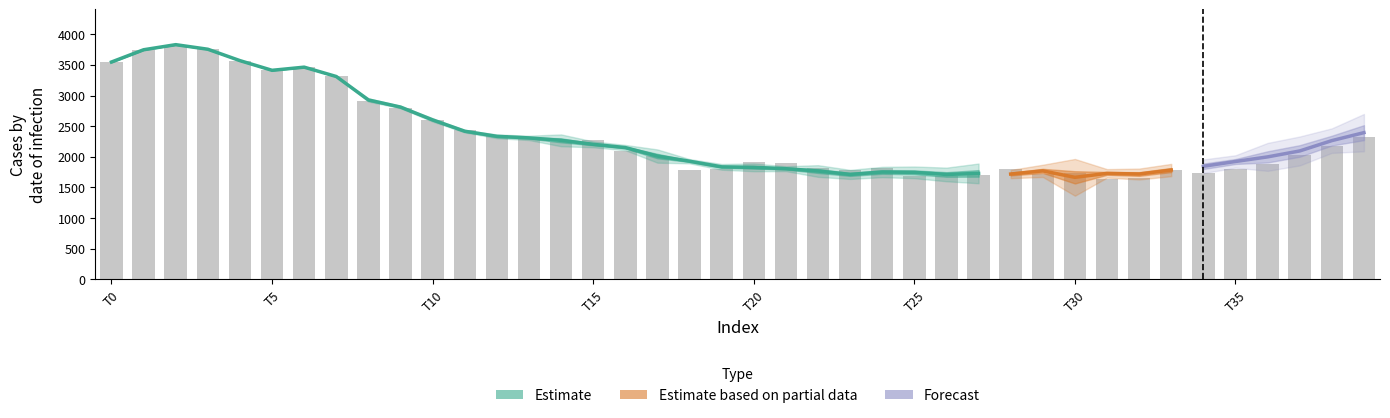

What is the value of the data_6 bar at the 9th from the left?

2917